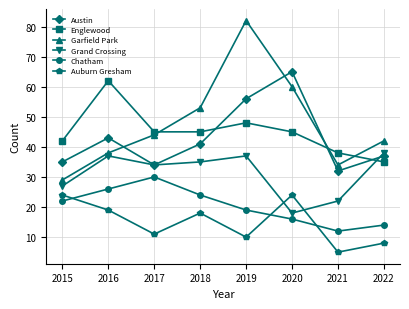

What is the difference between the second highest and second lowest values in the Chatham series?

12